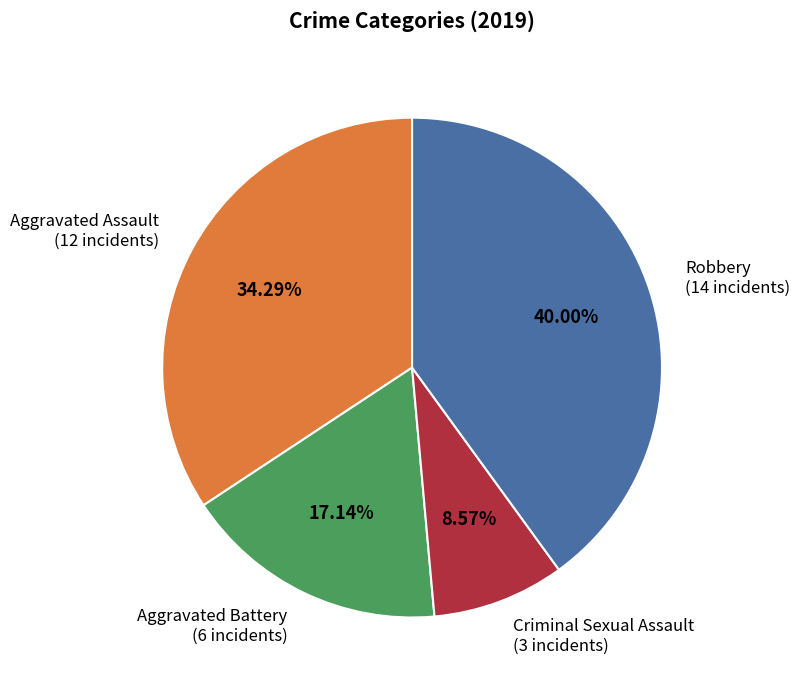

Is there any slice that represents more than half of the pie?

No